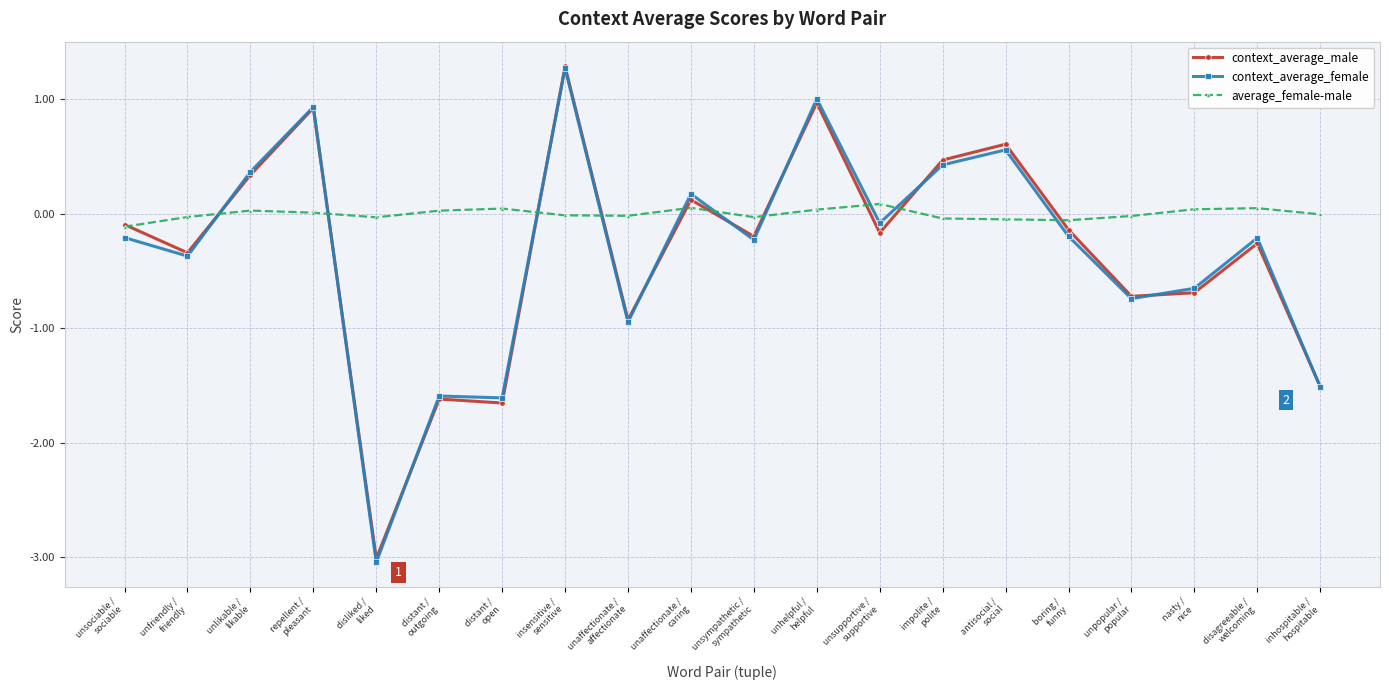

At how many categories does at least one series exceed -2?

20